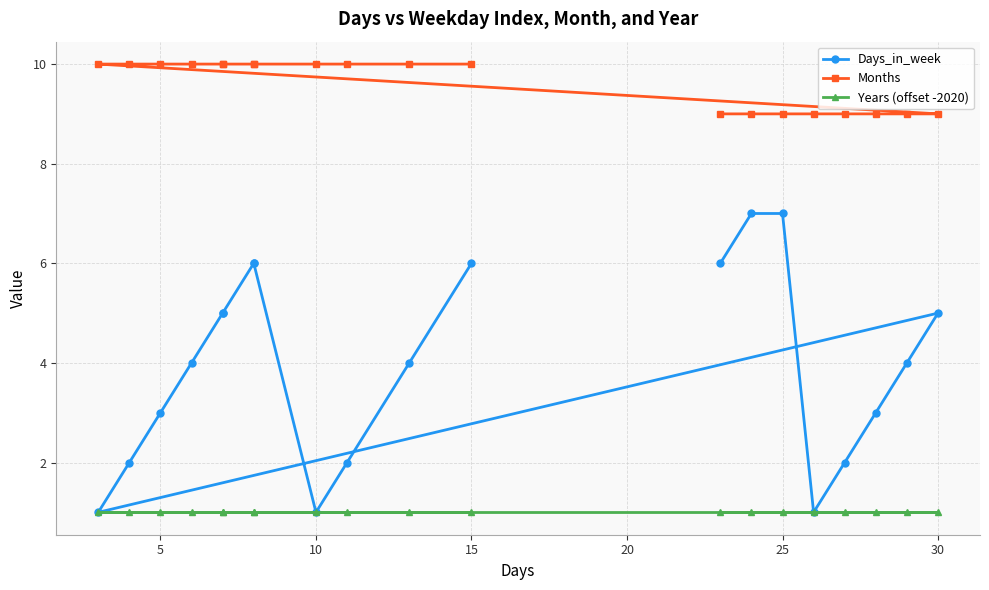

Does the chart display data point markers on the line(s)?

Yes